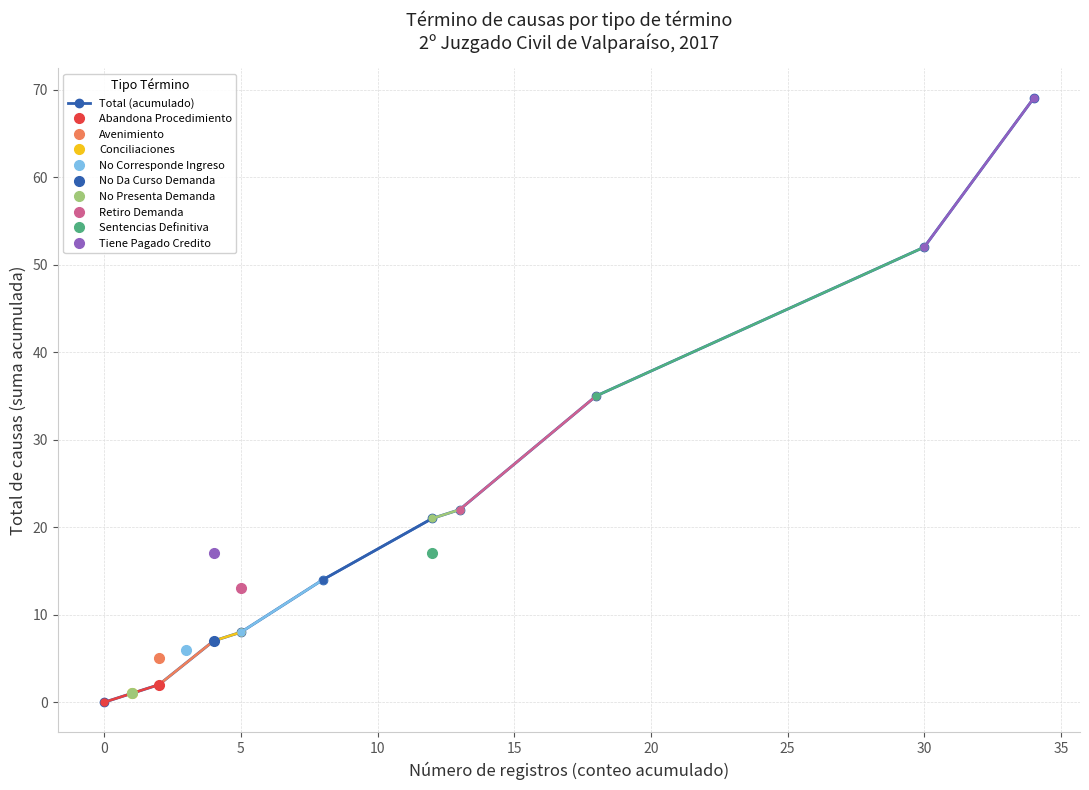

What is the difference between the maximum and minimum values?

69